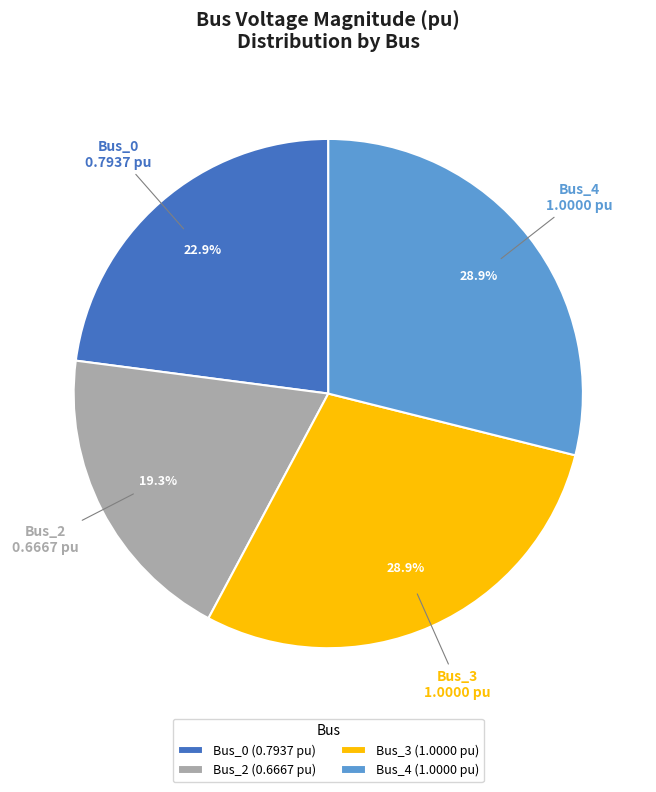

What is the smallest slice in the pie chart?

Bus_2 (0.6667 pu)